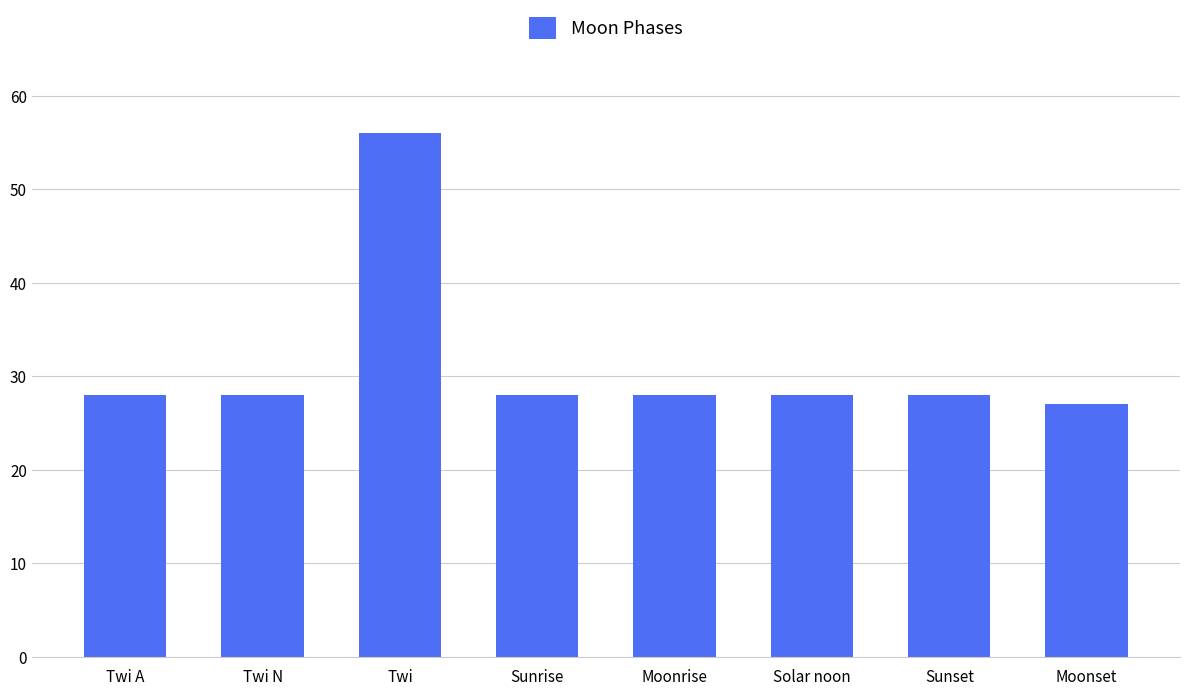

What is the label of the 6th bar from the left?

Solar noon